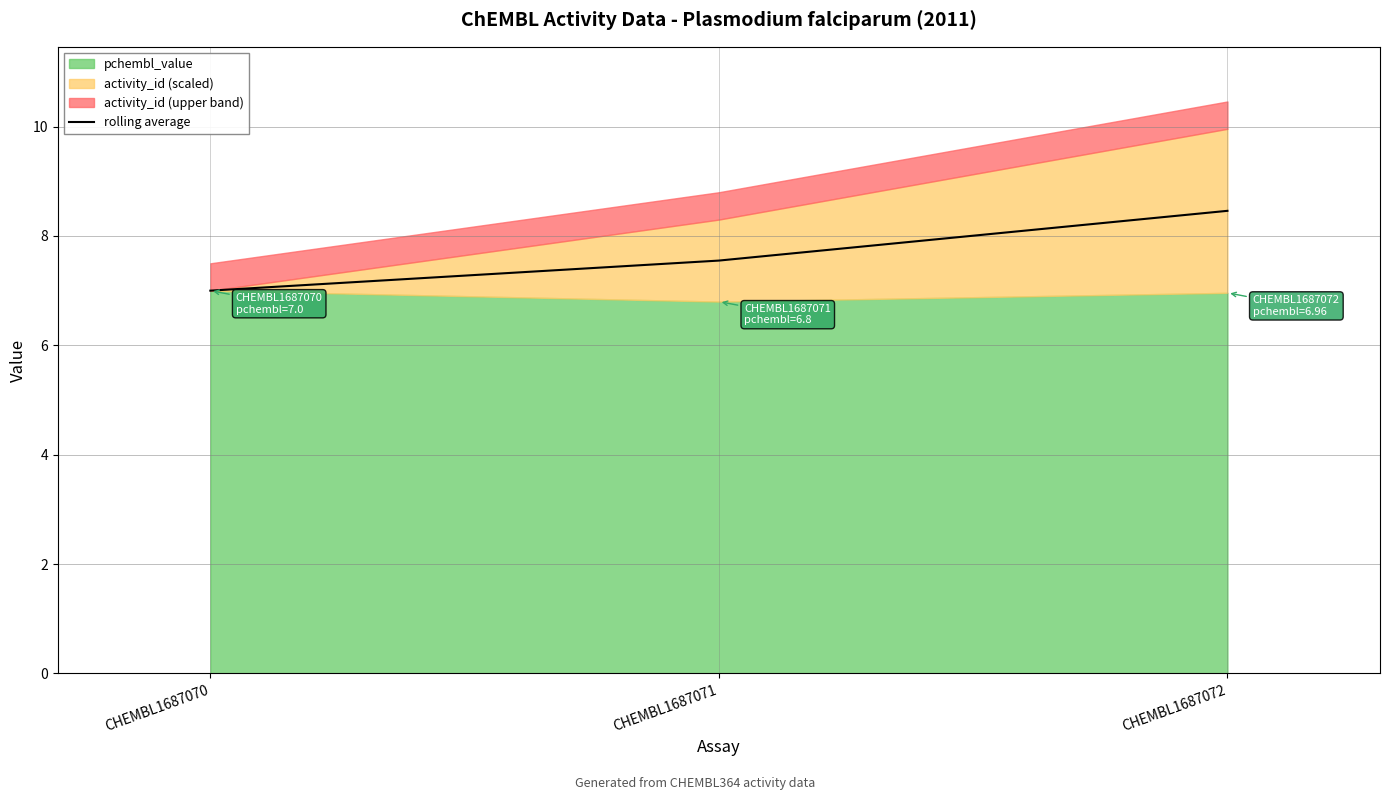

At which label does rolling average reach its minimum?

CHEMBL1687070